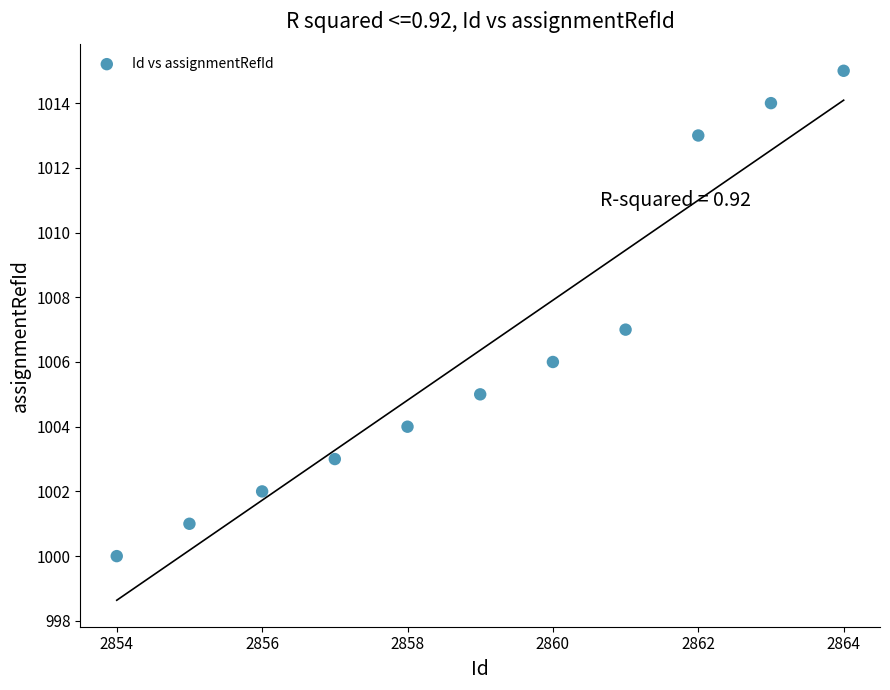

What is the average Y value?

1006